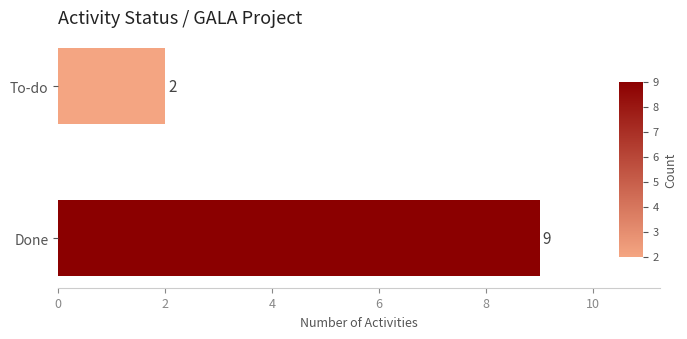

At which label is the value closest to 5?

To-do